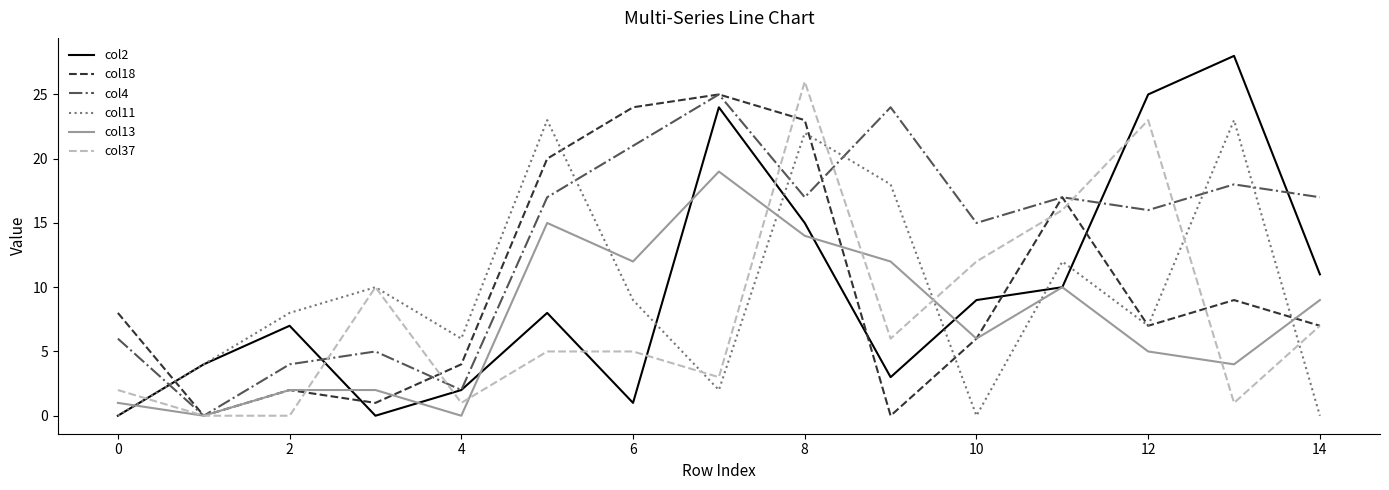

Which series has the widest spread of values?

col2